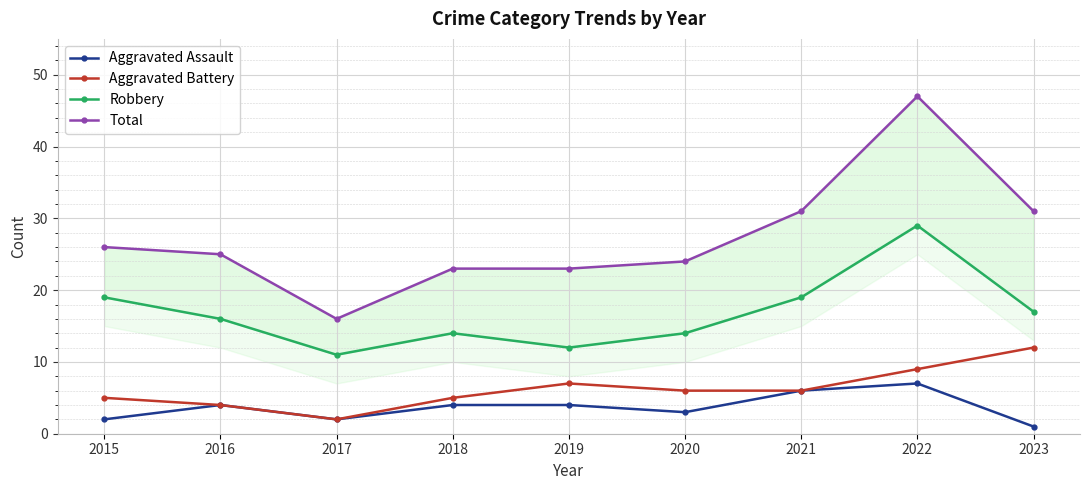

True or false: Robbery and Aggravated Battery intersect in this chart.

False